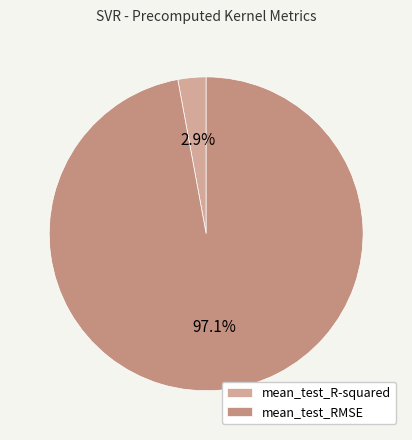

True or false: mean_test_RMSE accounts for 97% of the total.

True